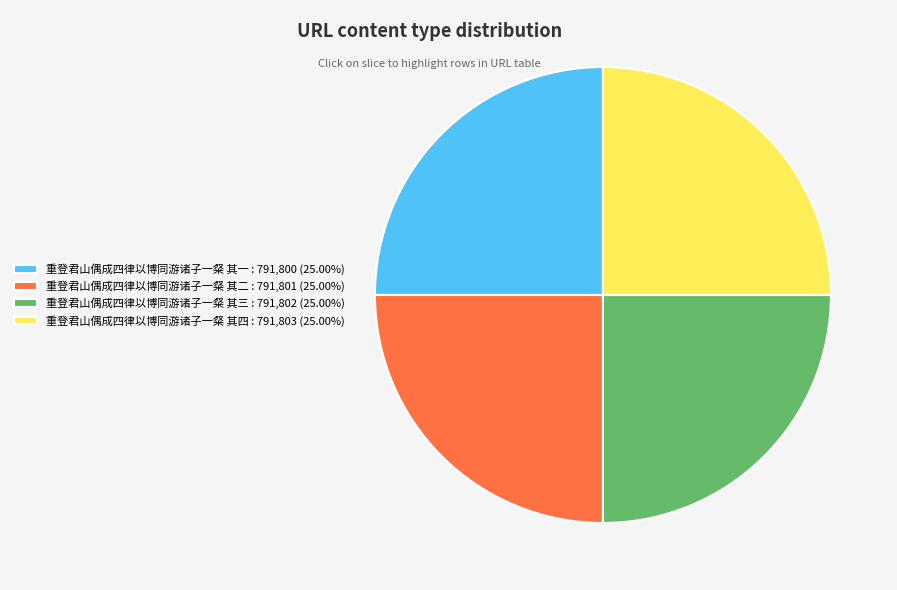

Is it true that 重登君山偶成四律以博同游诸子一粲 其四 is 25% of the pie?

True